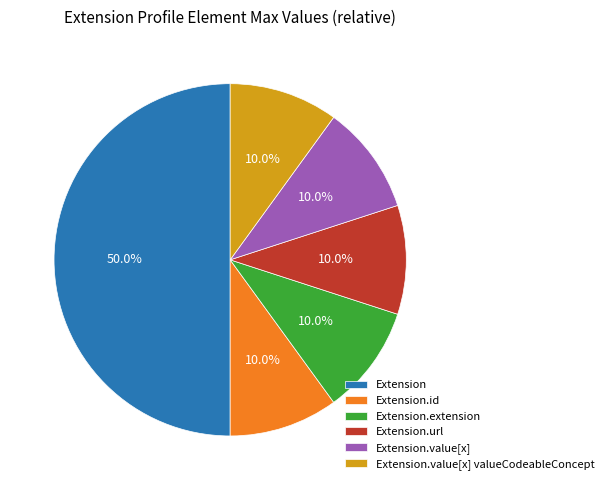

To the nearest percent, what is the difference between the largest and smallest slice percentages?

40%